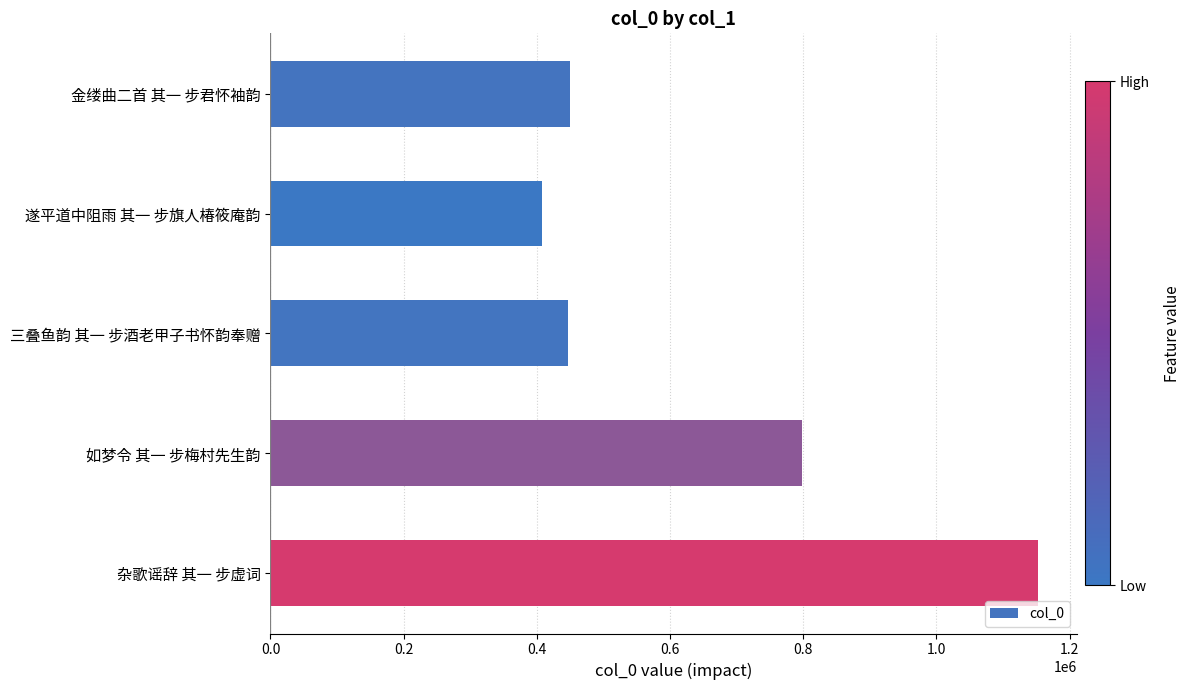

What is the ratio of the value at 遂平道中阻雨 其一 步旗人椿筱庵韵 to the value at 三叠鱼韵 其一 步酒老甲子书怀韵奉赠?

0.9